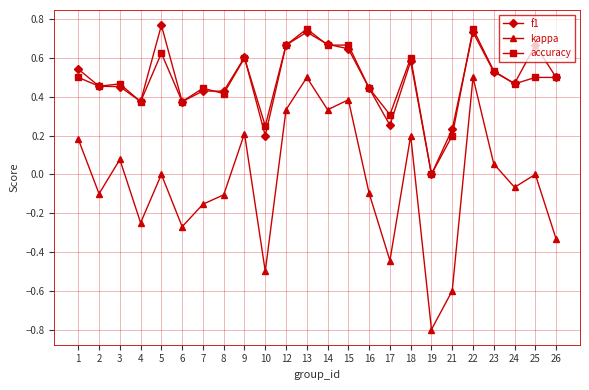

Which category has the highest value across all series?

5